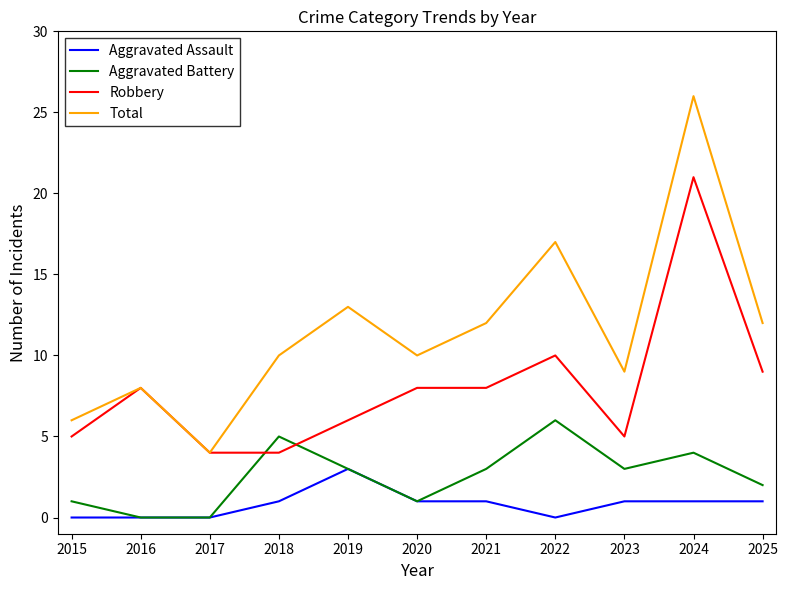

Rank the series at 2025 from lowest to highest value.

Aggravated Assault, Aggravated Battery, Robbery, Total